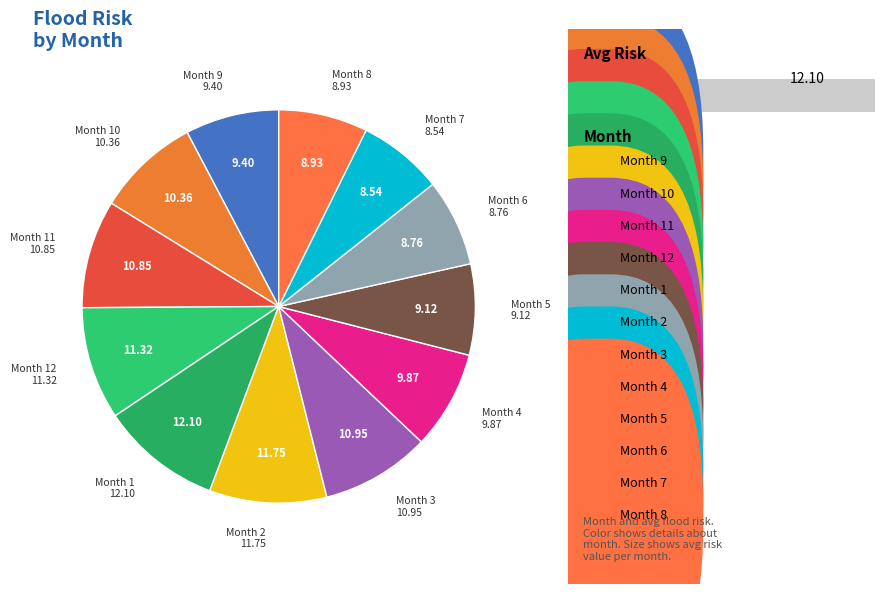

To the nearest percent, what is the difference between the 6 and 4 slice percentages?

1%